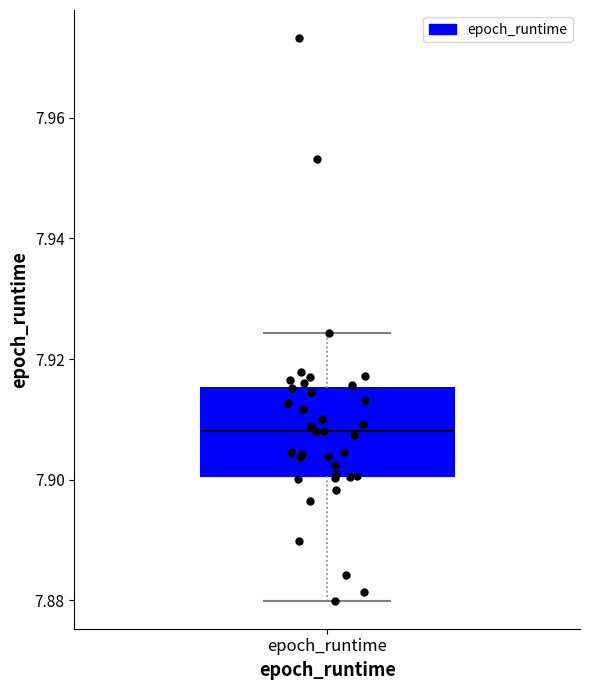

Read this box plot against the y-axis: the position of the median line, the range covered by the box, and the ends of both whiskers. The values are not printed on the chart, so give them approximately, as read against the axis.

median 7.908, box 7.900 to 7.916, whiskers 7.880 to 7.924